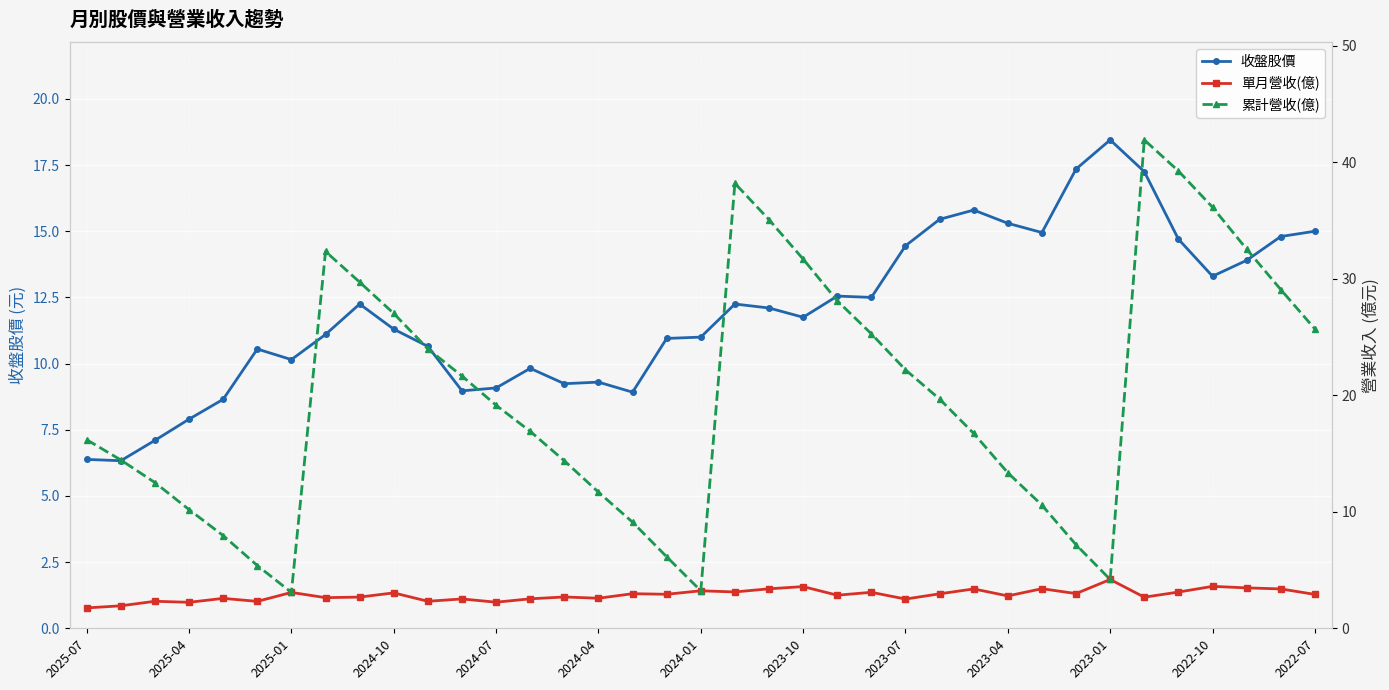

What are all the series names shown in the legend?

收盤股價, 單月營收(億), 累計營收(億)